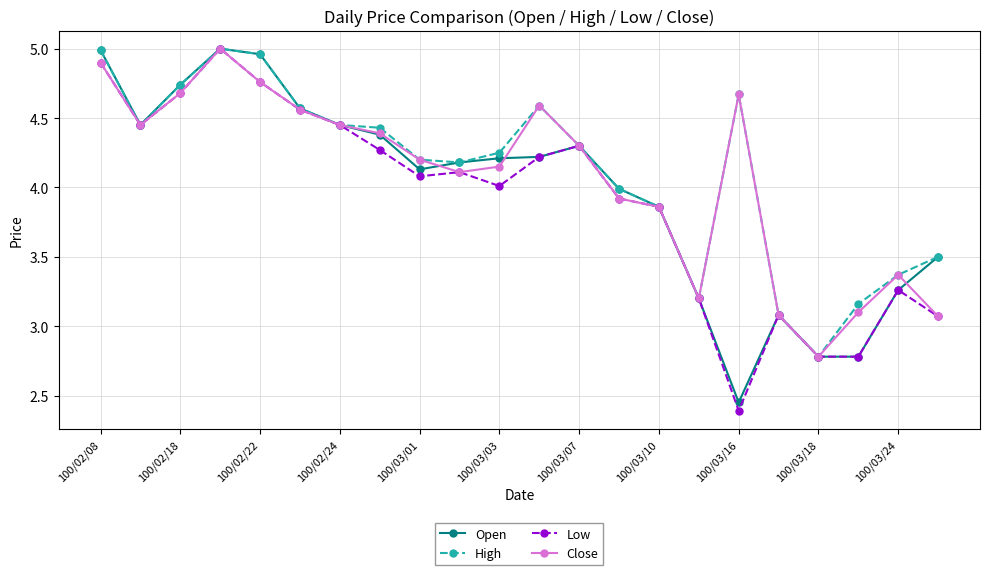

What is the smallest value displayed?

2.4